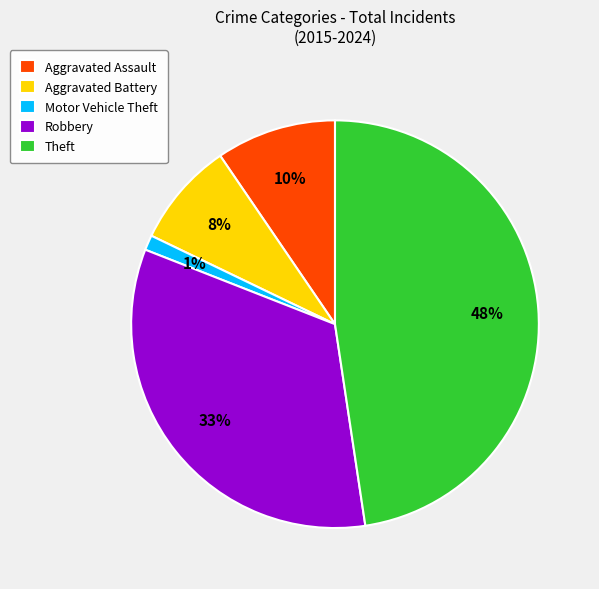

Is the sum of Aggravated Assault and Theft greater than half?

Yes